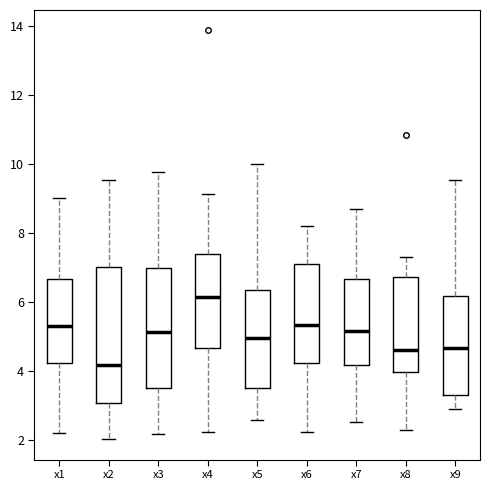

Which box is the tallest, from its lower edge to its upper edge?

x2